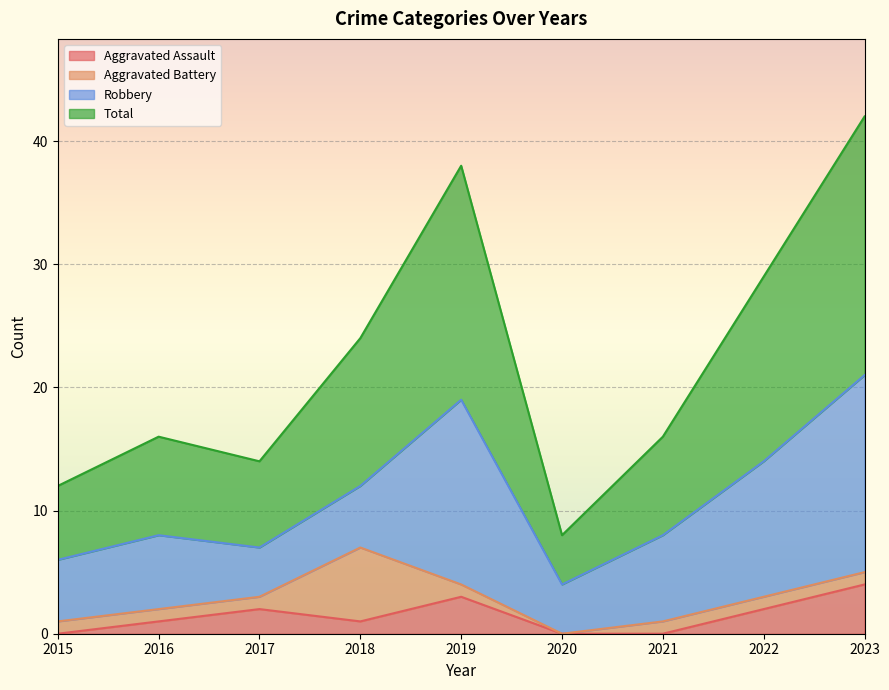

Which series has the largest range (max minus min)?

Total